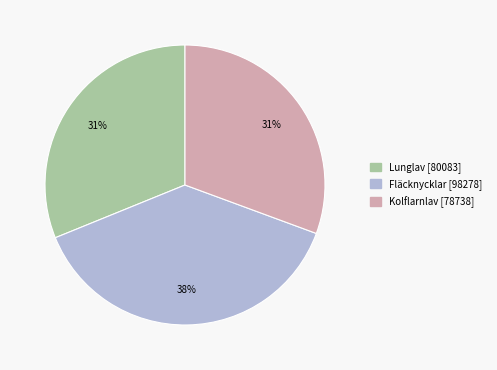

To the nearest percent, what is the combined percentage of Kolflarnlav [78738] and Fläcknycklar [98278]?

69%